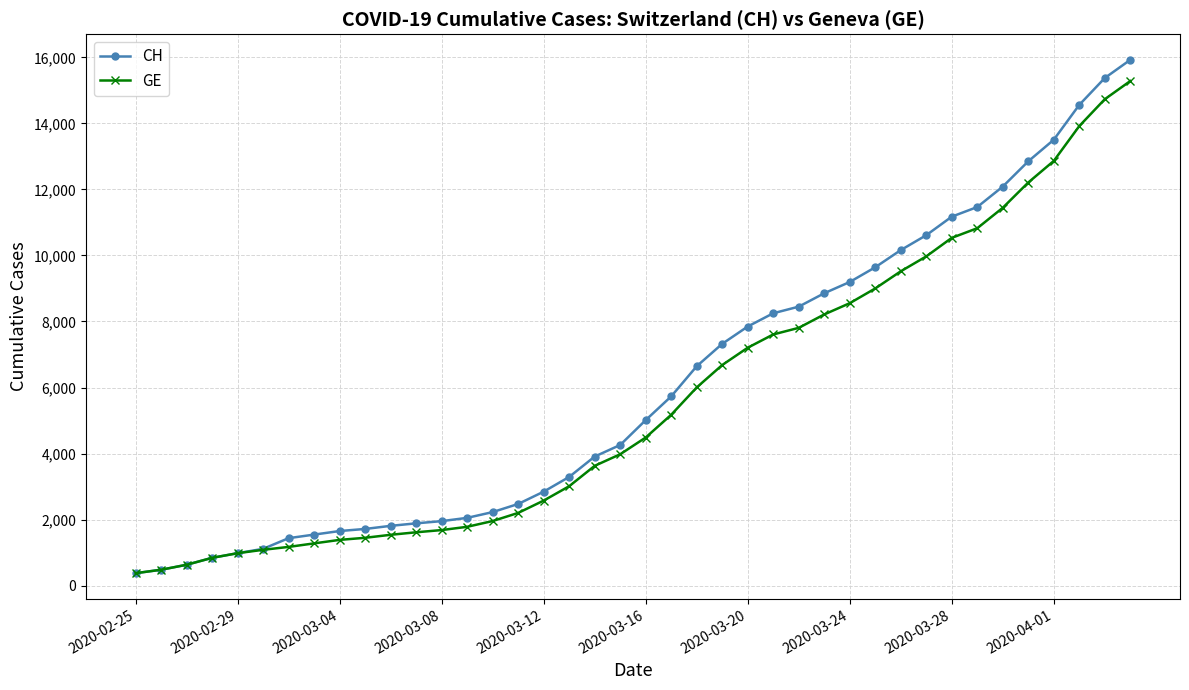

What is the smallest value displayed?

375